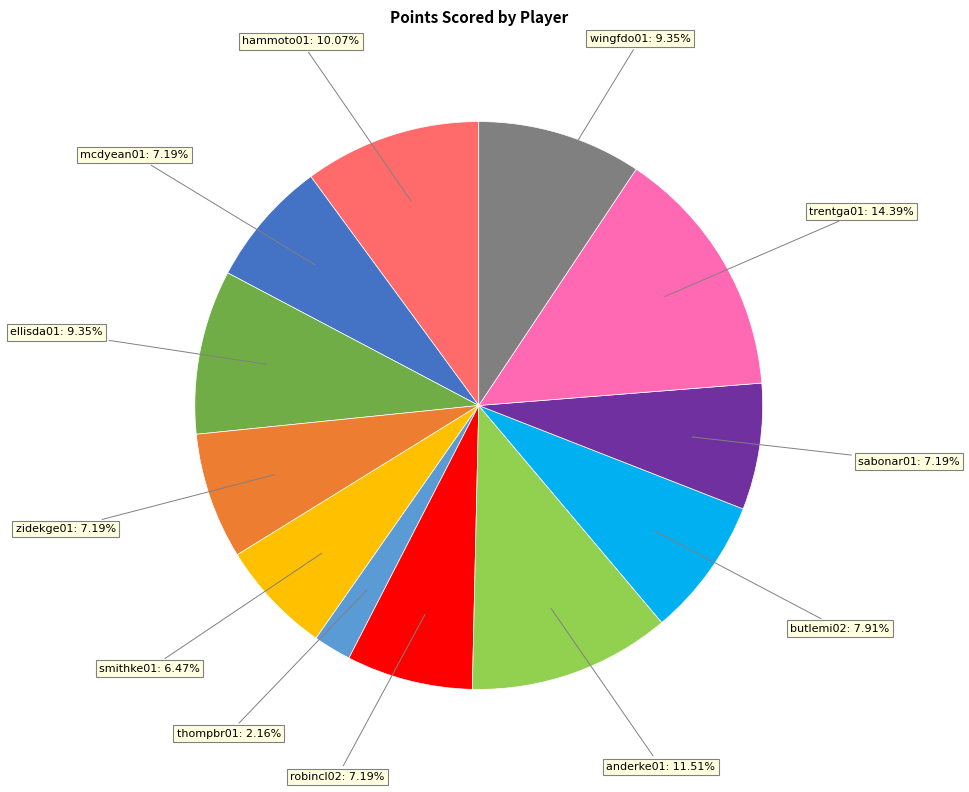

Does any single category account for the majority?

No